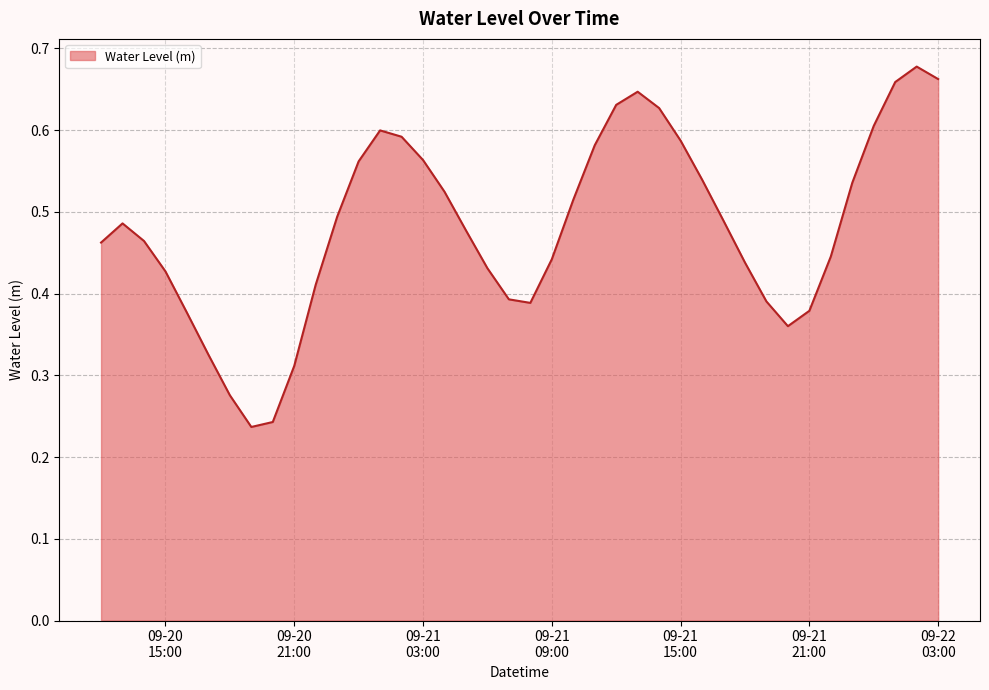

What is the label of the 16th point from the right?

2023-09-21 12:00:00